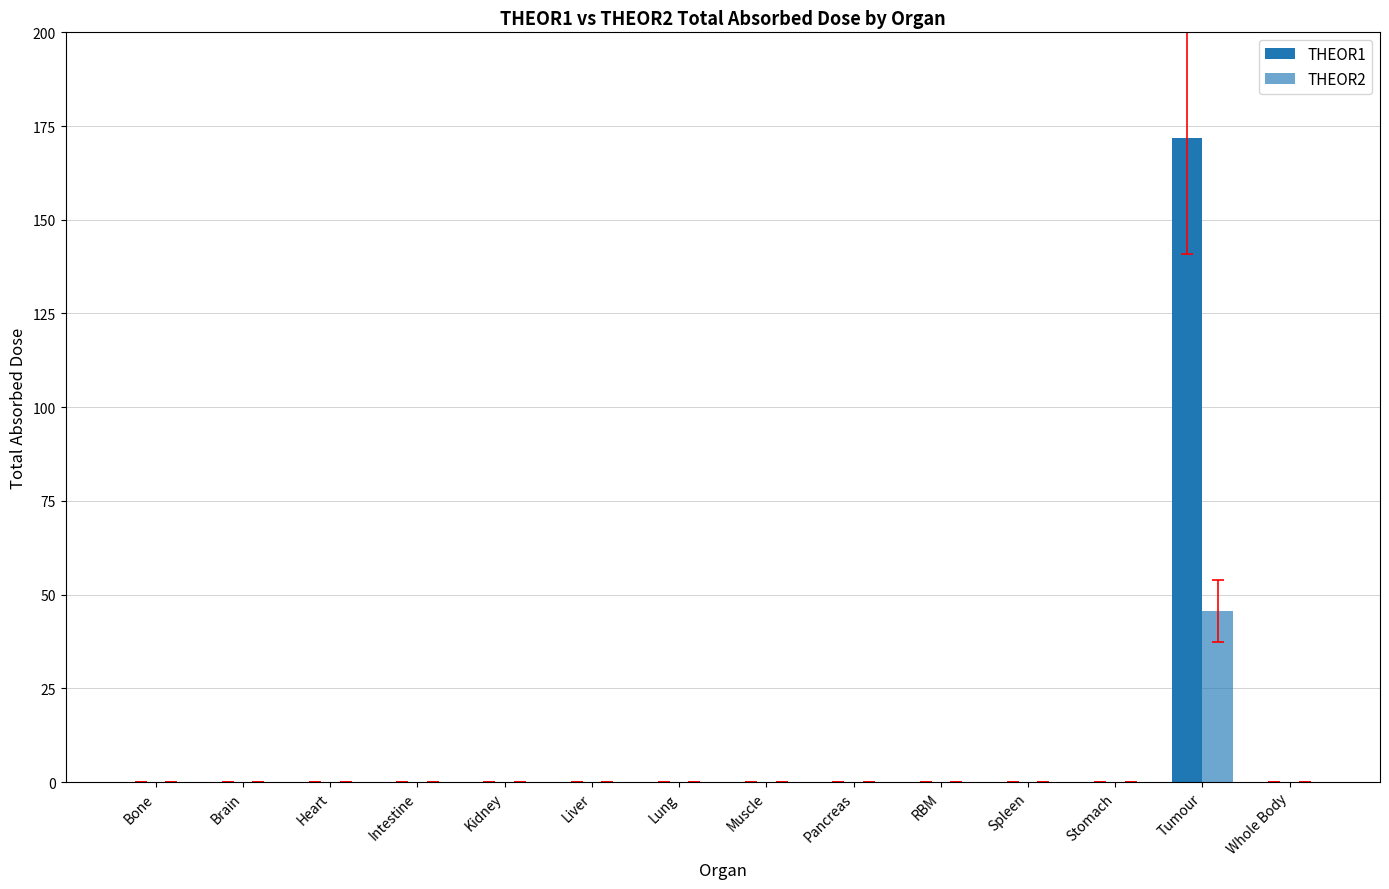

At which category is the sum across all series the highest?

Tumour